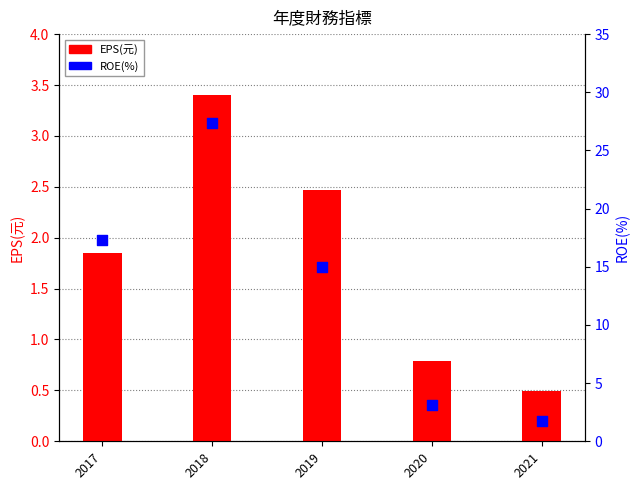

Which series reaches the maximum Y coordinate?

ROE(%)